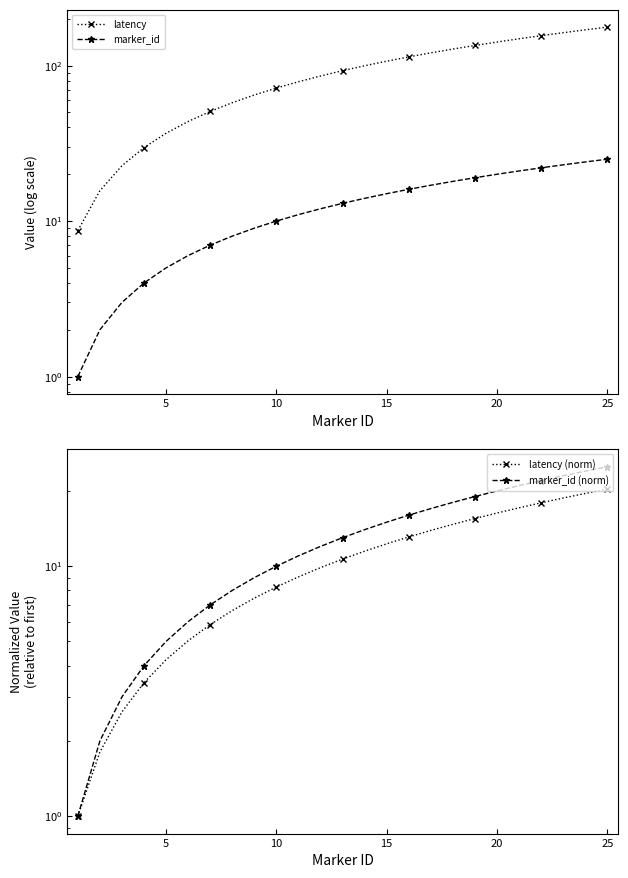

True or false: latency (norm) has more than 1 points higher than both neighbors.

False